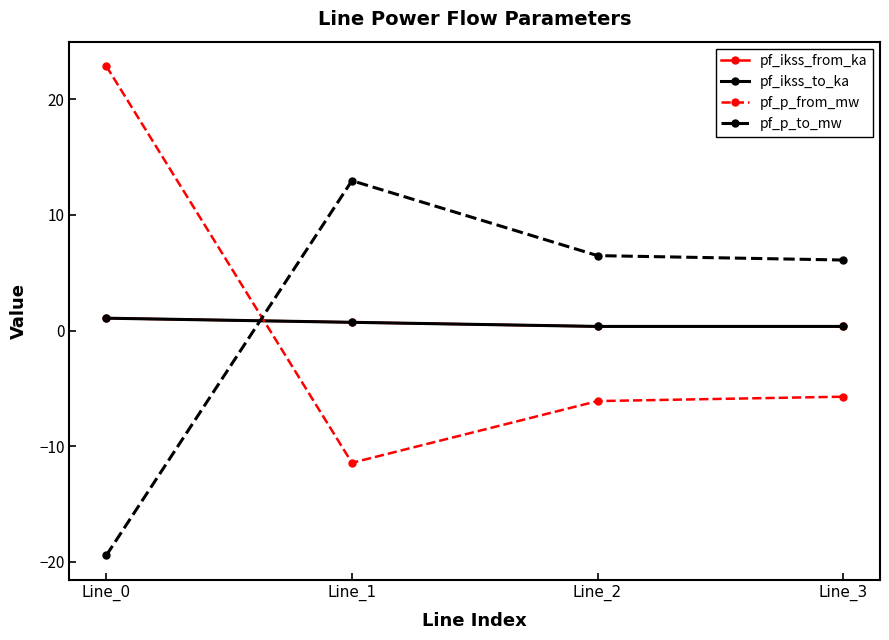

What is the sum of all pf_p_from_mw values?

-0.4